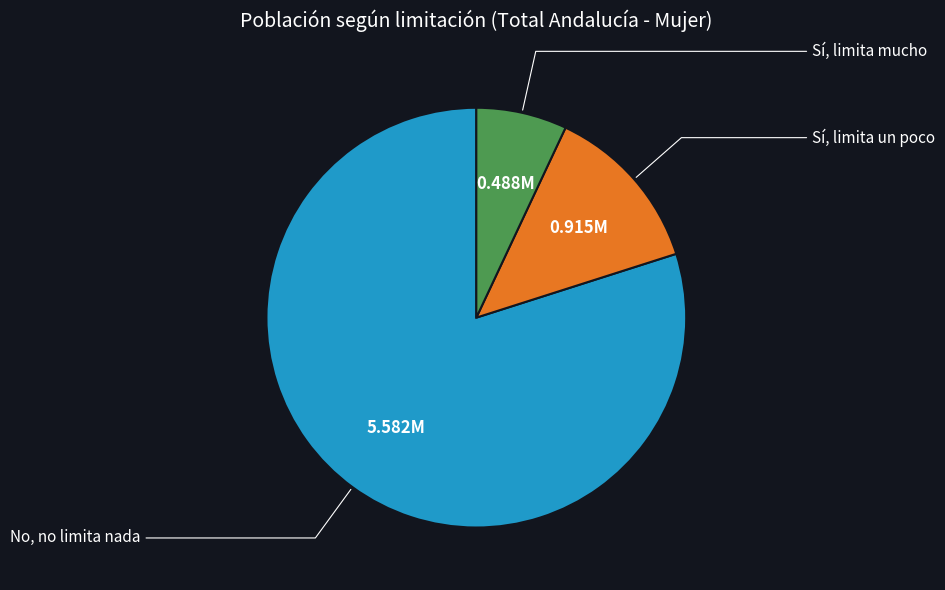

Is there any slice that represents more than half of the pie?

Yes